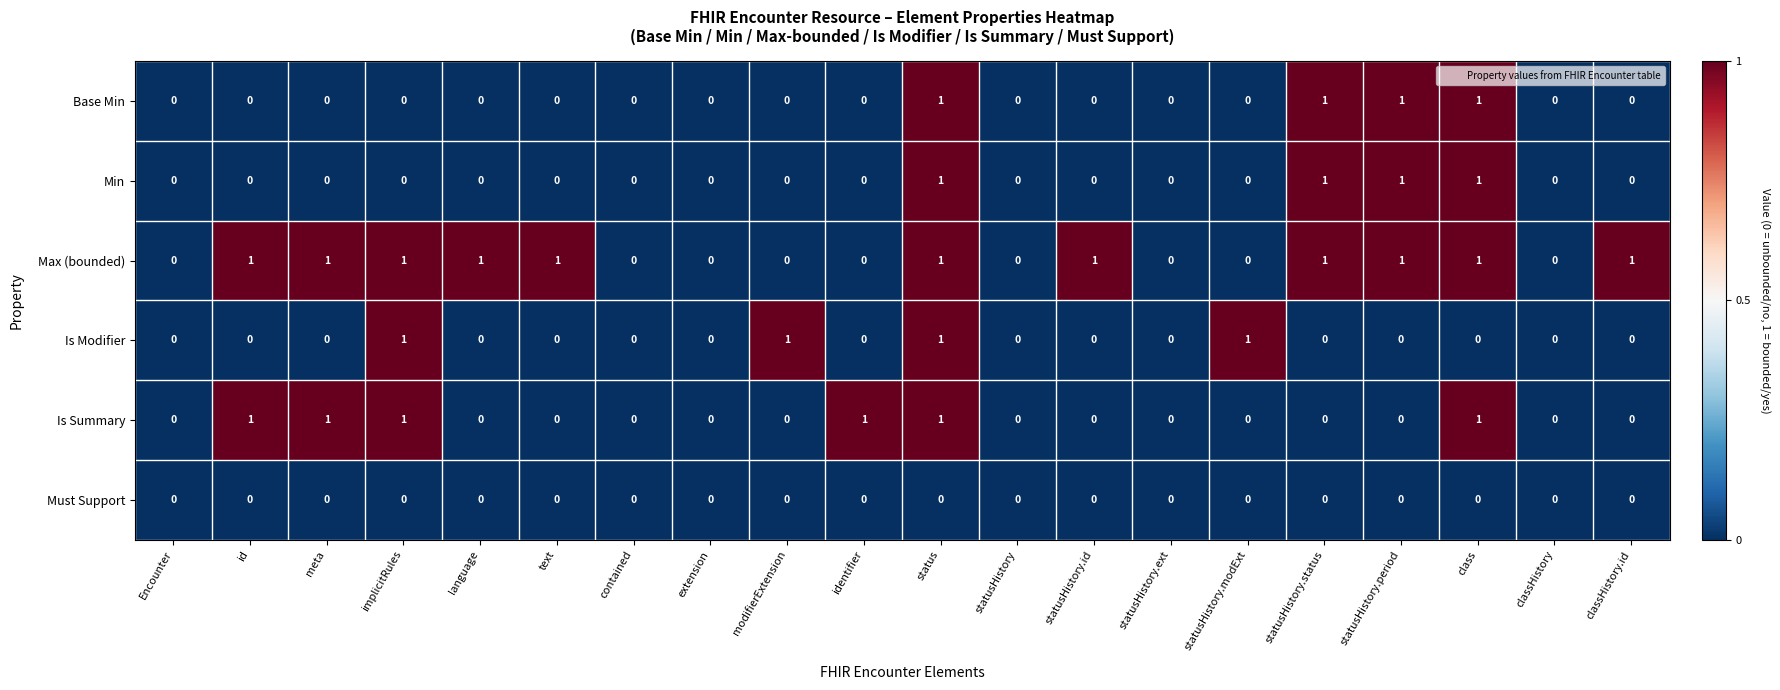

How many distinct data groups are displayed?

6